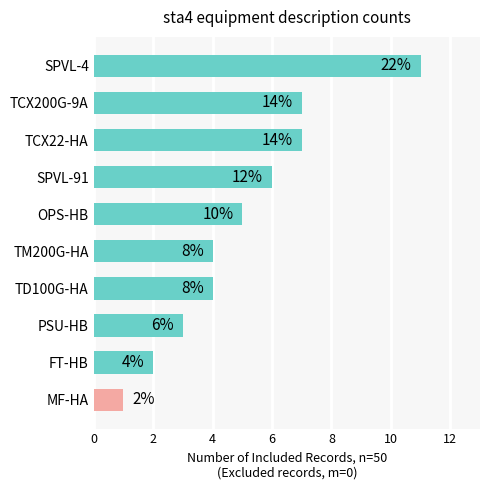

List the labels in order of value, smallest first.

MF-HA, FT-HB, PSU-HB, TM200G-HA, TD100G-HA, OPS-HB, SPVL-91, TCX200G-9A, TCX22-HA, SPVL-4